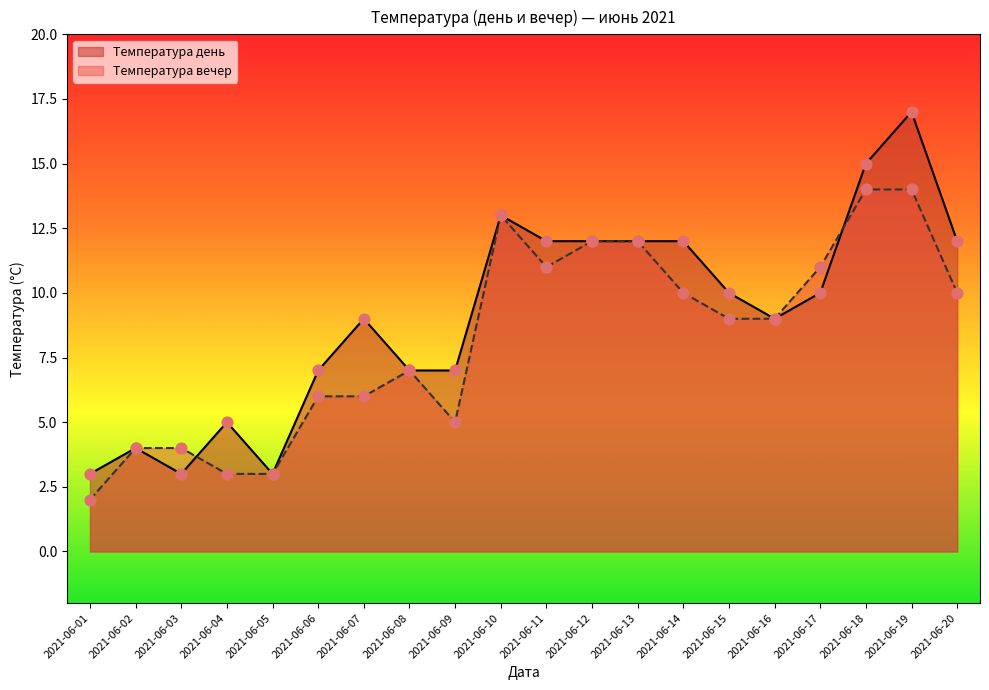

Which series has the largest Y range (max minus min)?

Температура день